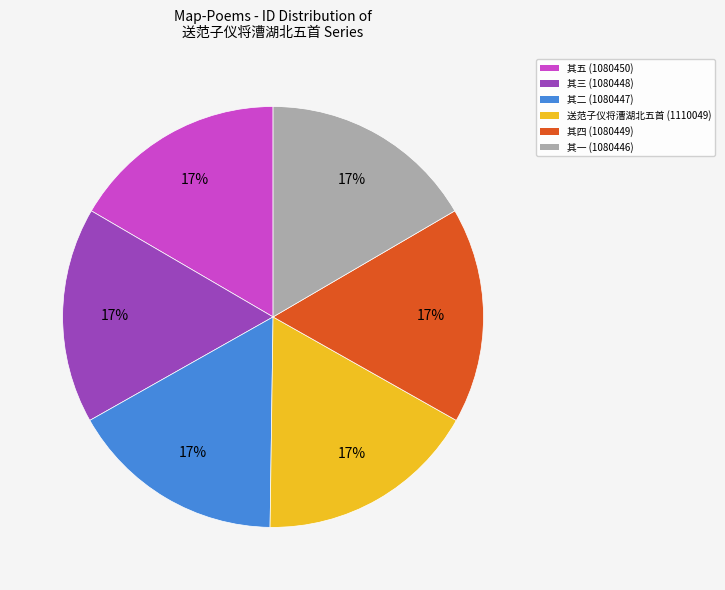

Is there any slice that represents more than half of the pie?

No